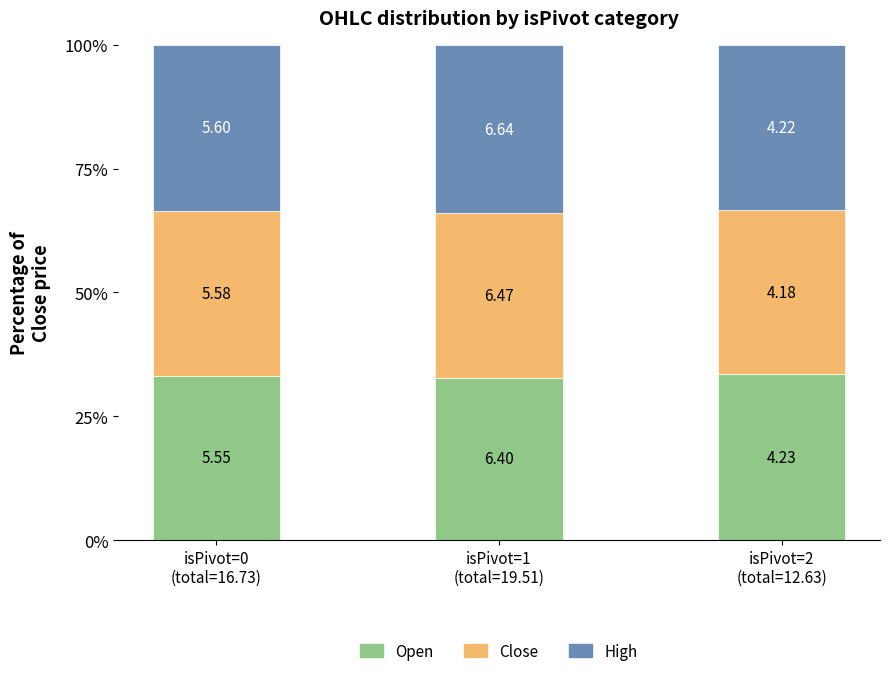

How many bars are there in total?

3